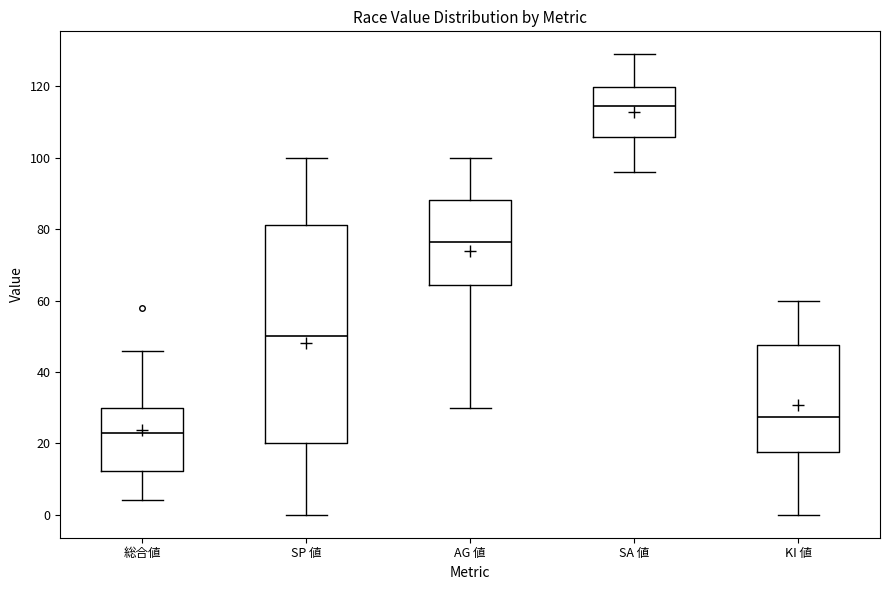

Comparing the boxes themselves (not the whiskers), which one is the tallest?

SP 値